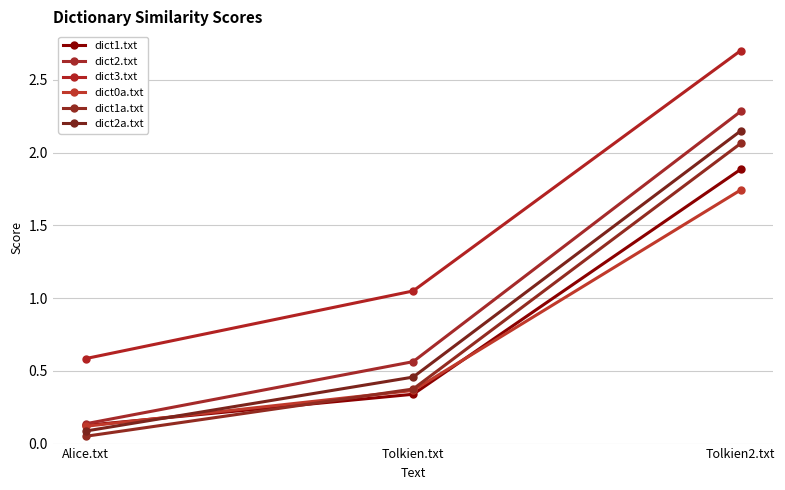

Which series has the largest total across all categories?

dict3.txt